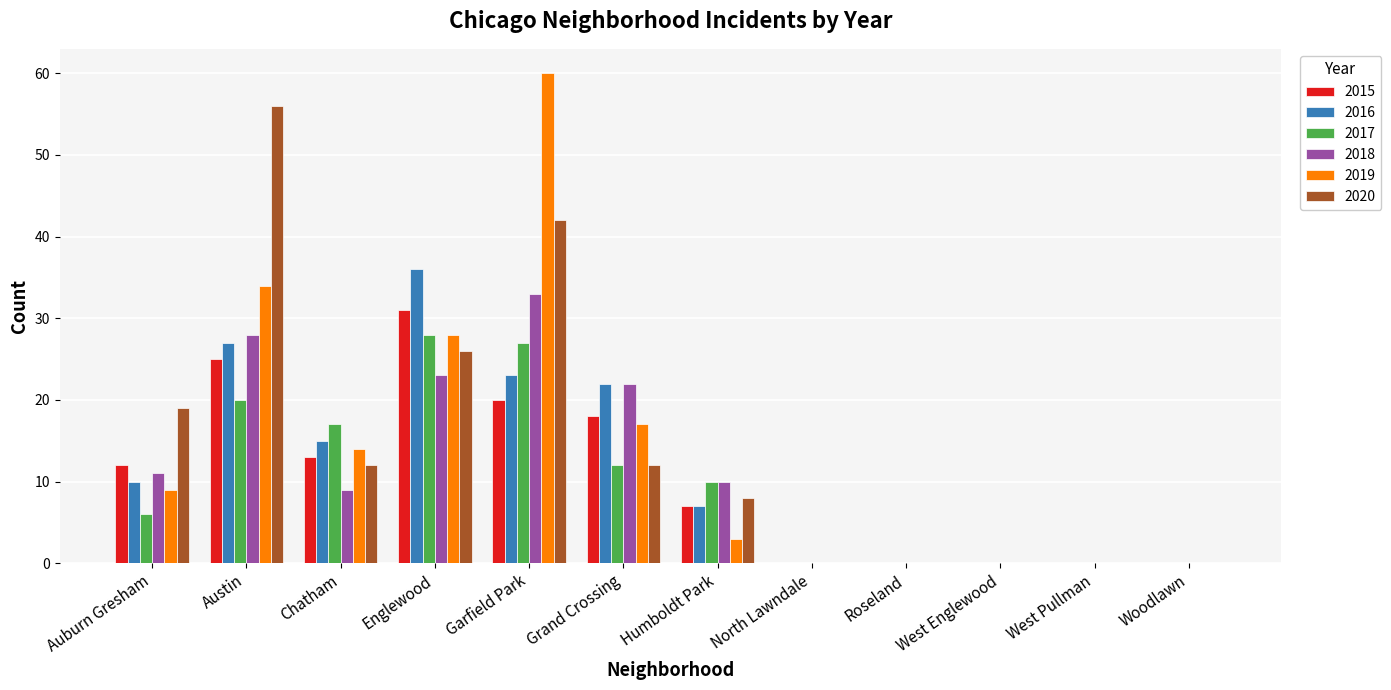

Is it true that 2016 equals 7 at Humboldt Park?

True